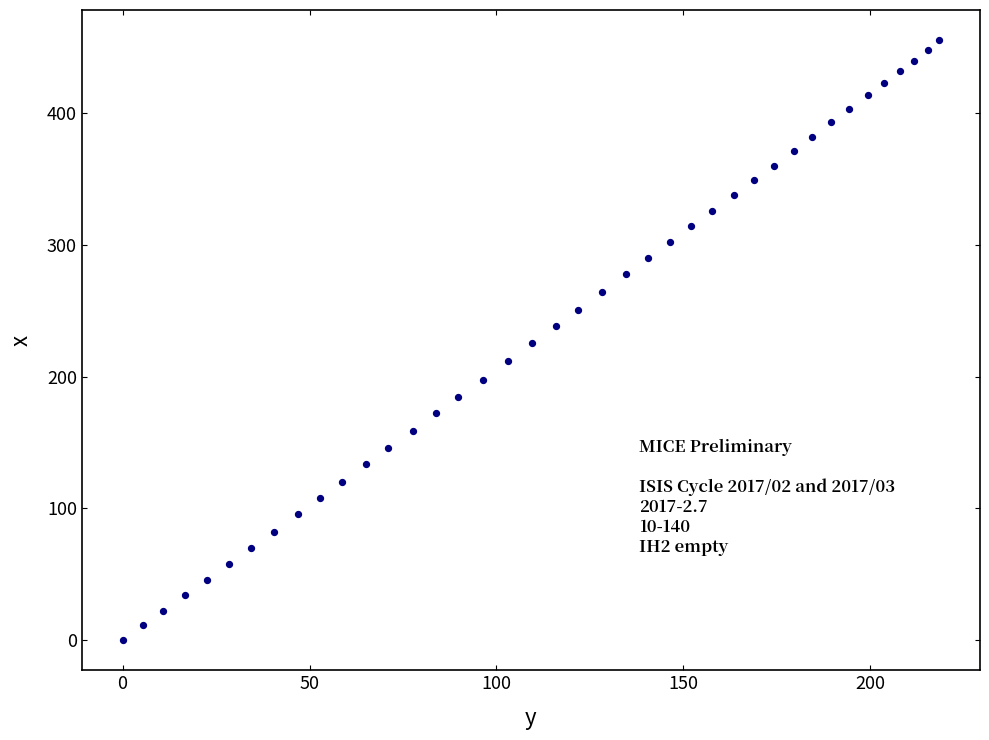

What is the range of X values (max minus min)?

218.4